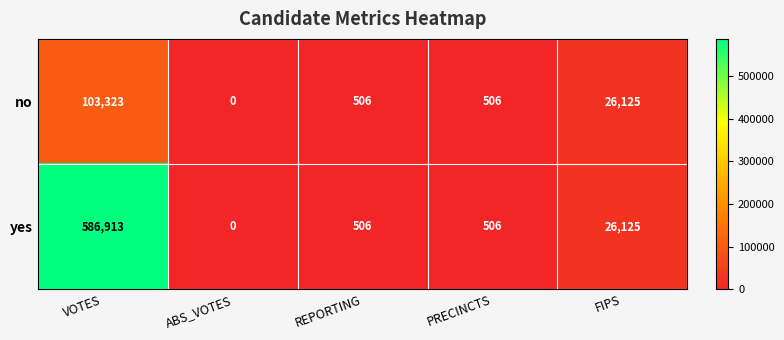

Which series has the widest spread of values?

yes